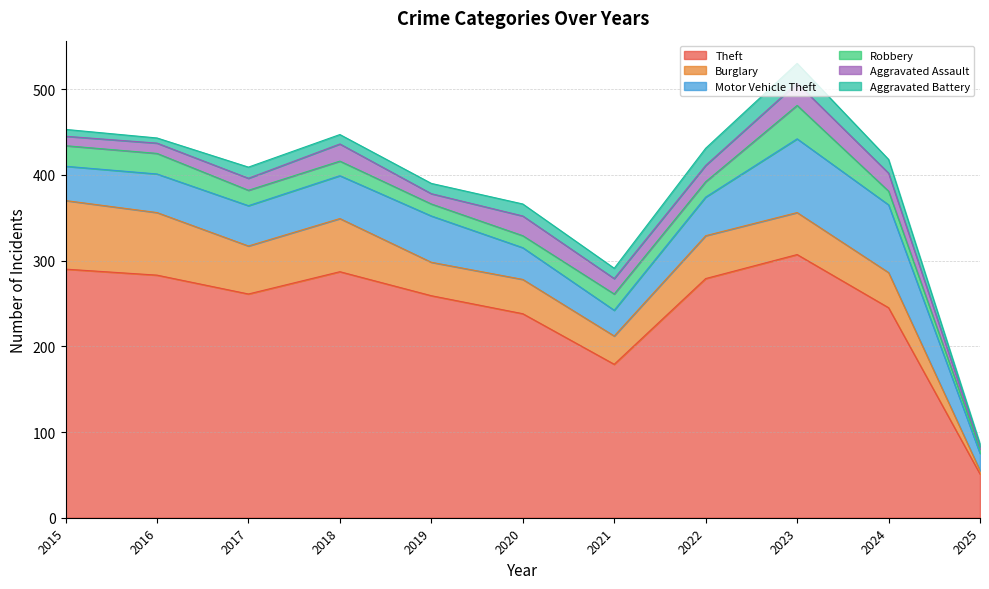

True or false: Robbery and Aggravated Assault intersect in this chart.

True